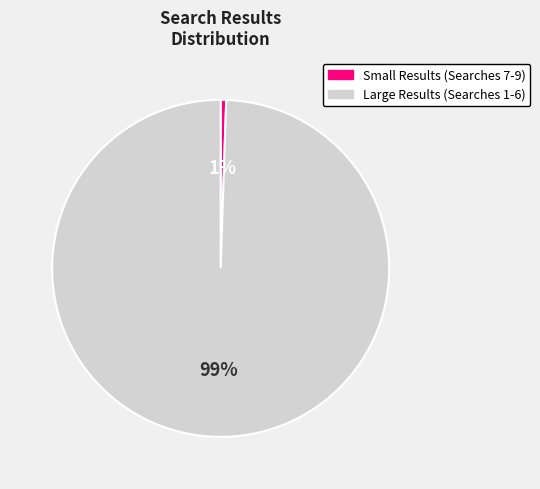

To the nearest percent, what is the average slice percentage?

50%